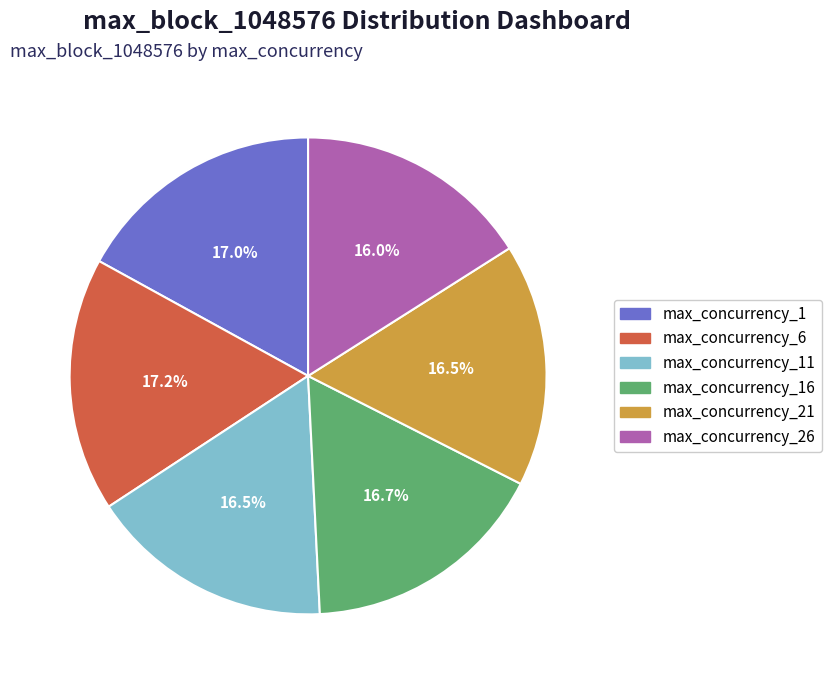

Is there a majority slice in this chart?

No